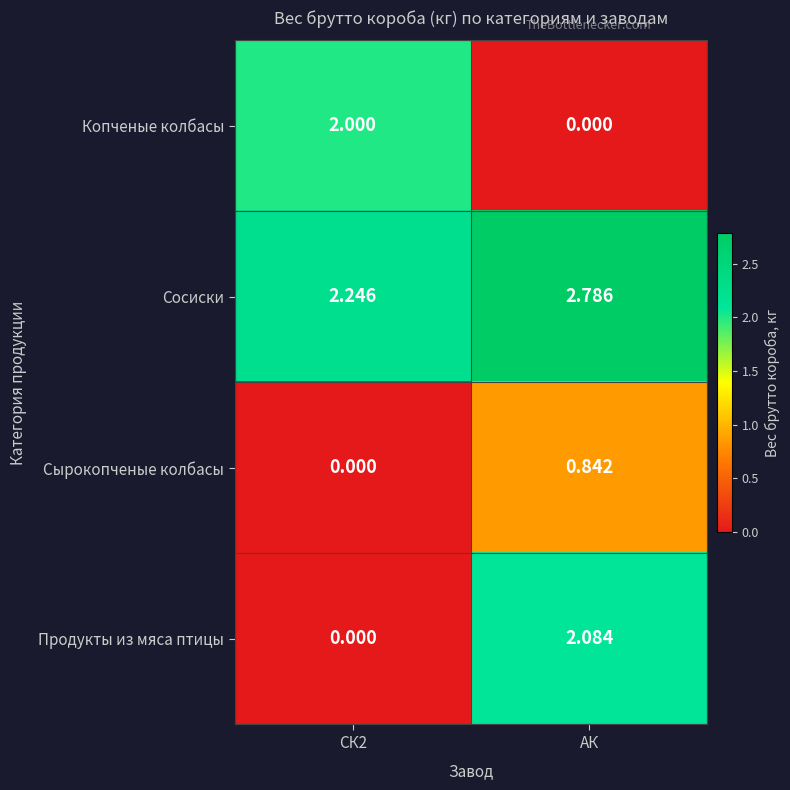

Rank the series at АК from lowest to highest value.

Копченые колбасы, Сырокопченые колбасы, Продукты из мяса птицы, Сосиски